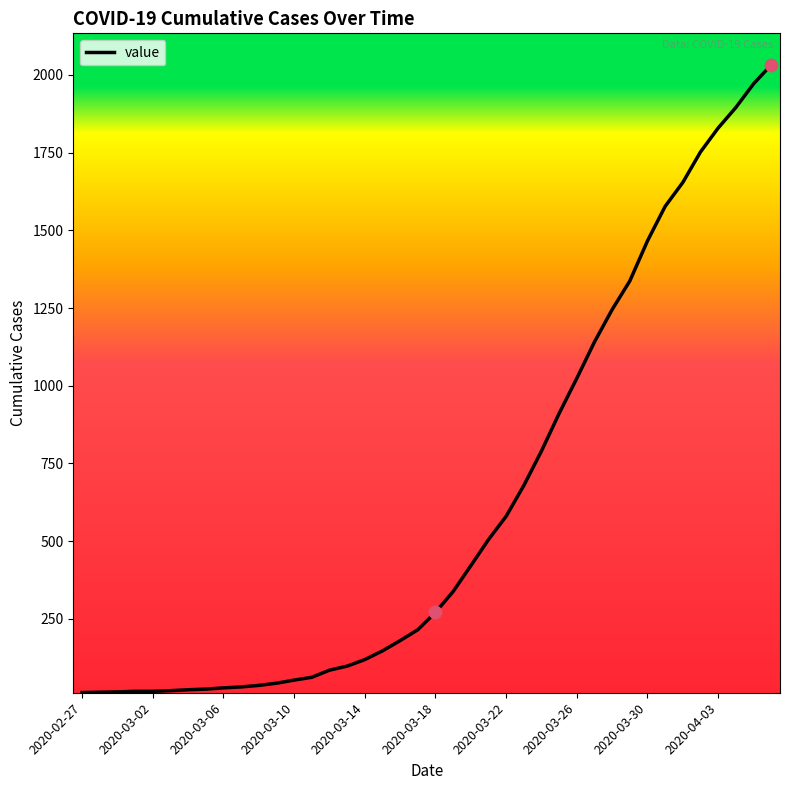

What is the maximum value shown in the chart?

2032